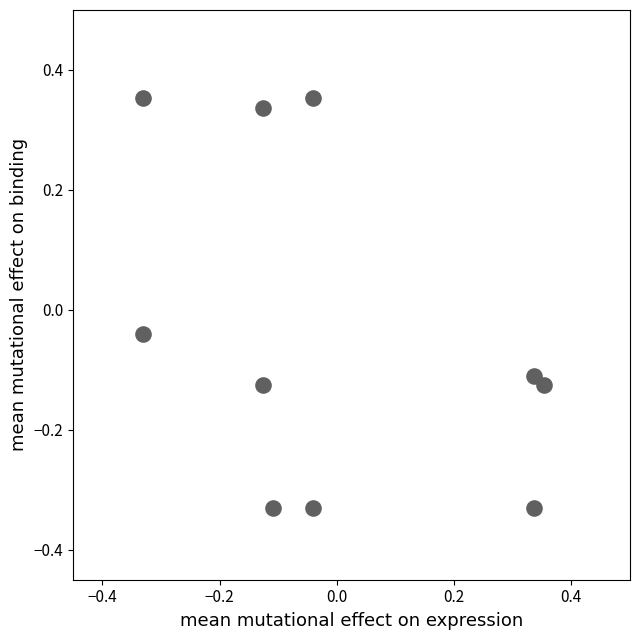

What is the range of X values (max minus min)?

0.7